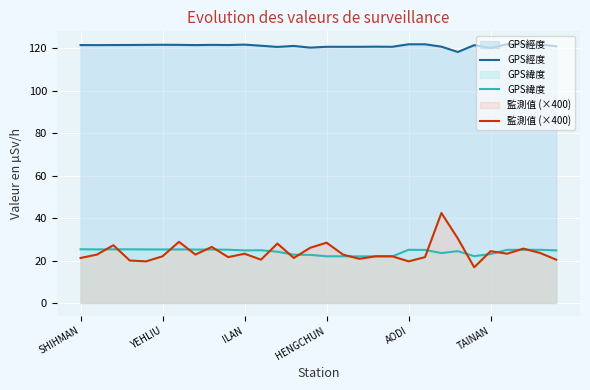

Rank the series by their maximum value, from highest to lowest.

GPS經度, 監測值 (×400), GPS緯度